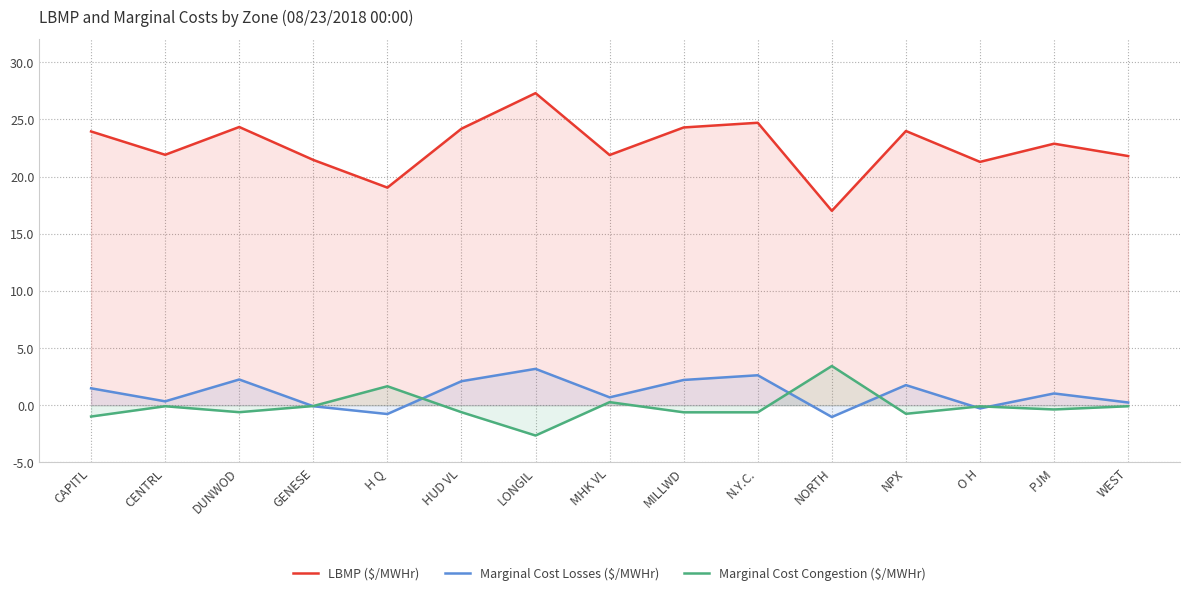

At CENTRL, list the series in order from smallest to largest.

Marginal Cost Congestion ($/MWHr), Marginal Cost Losses ($/MWHr), LBMP ($/MWHr)